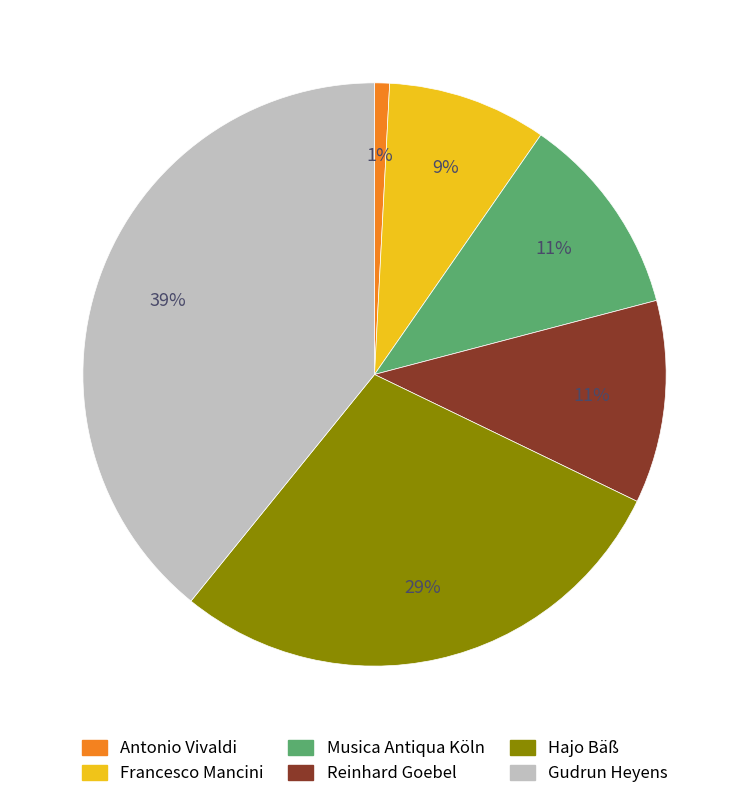

How many slices are in this pie chart?

6